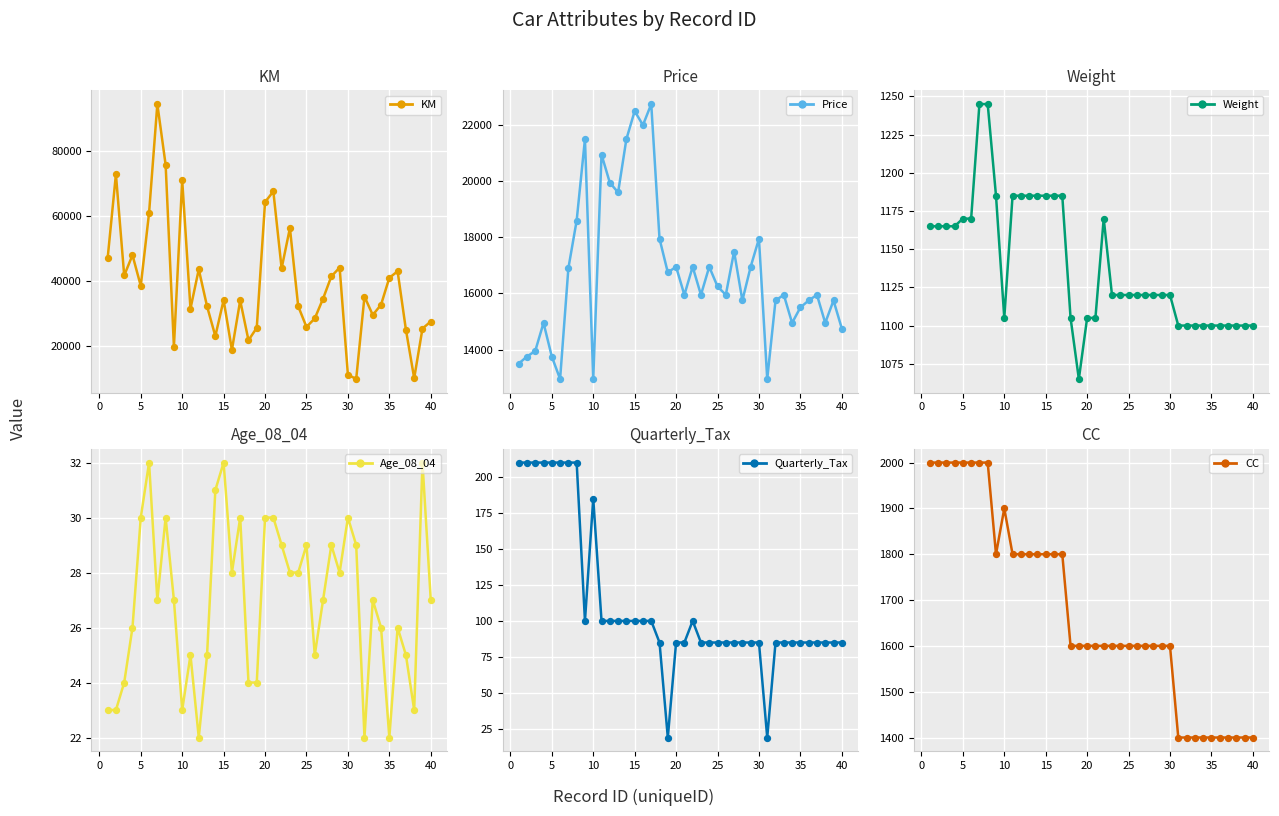

Which series has the largest total across all categories?

KM